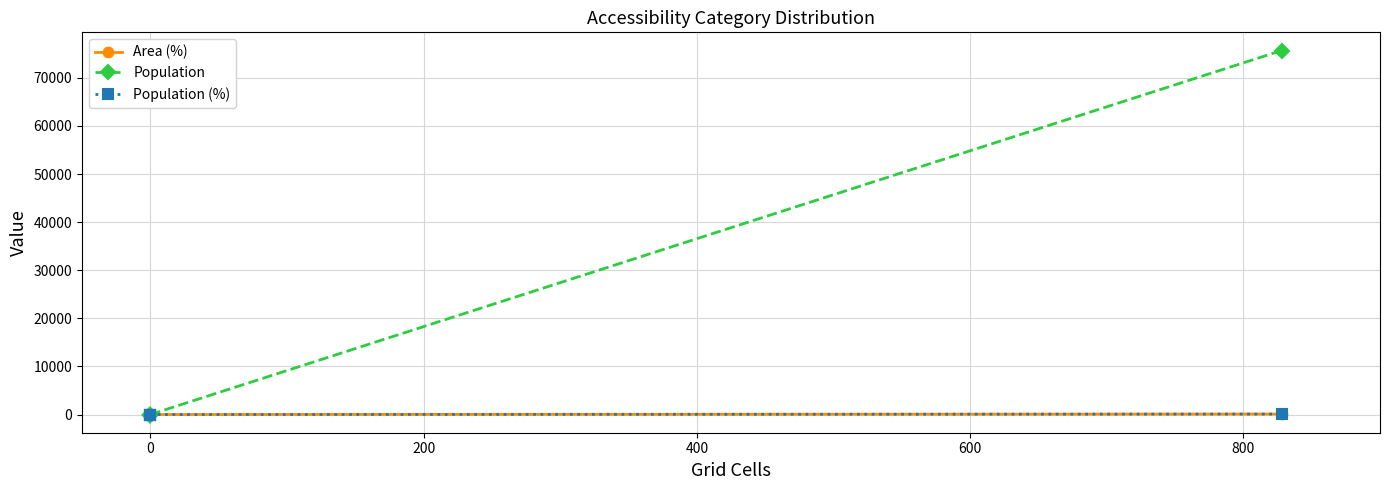

Which series has the largest total across all categories?

Population